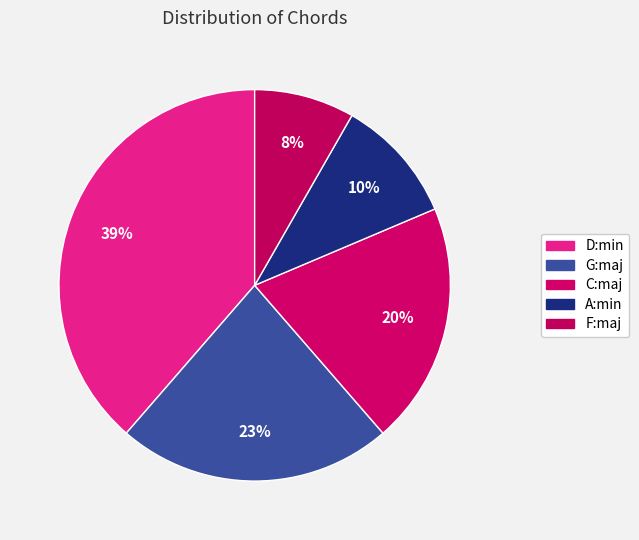

Which category has the smallest portion of the pie?

F:maj